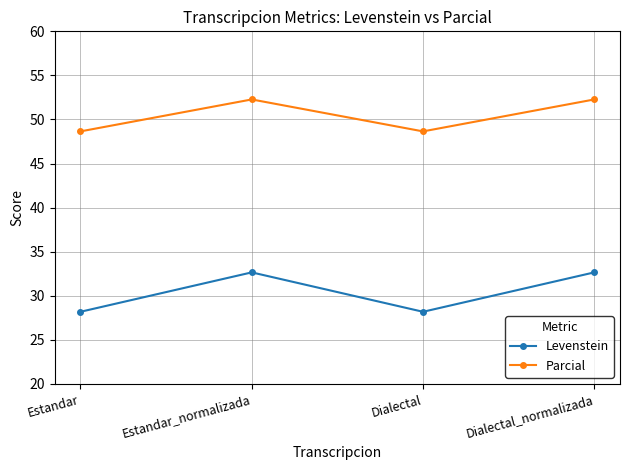

At Dialectal_normalizada, list the series in order from smallest to largest.

Levenstein, Parcial